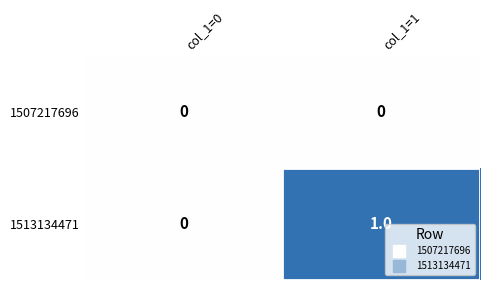

What is the spread (max minus min) of values at col_1=1?

1